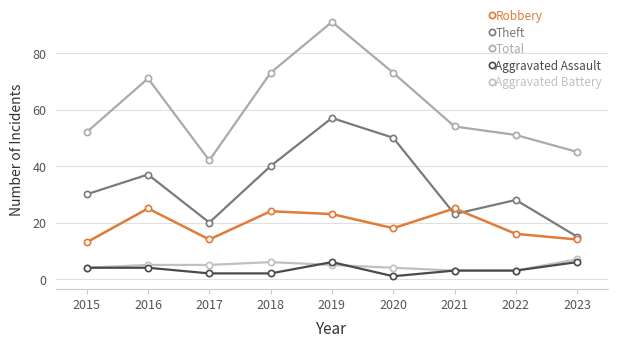

Count the number of data series in this chart.

5